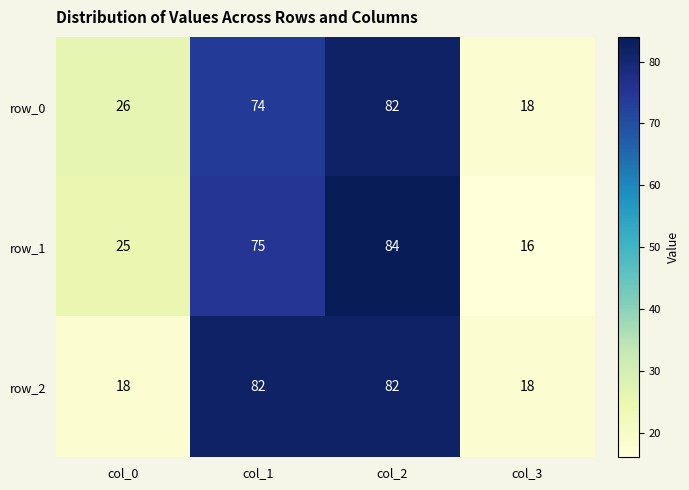

At which category is the sum across all series the highest?

col_2